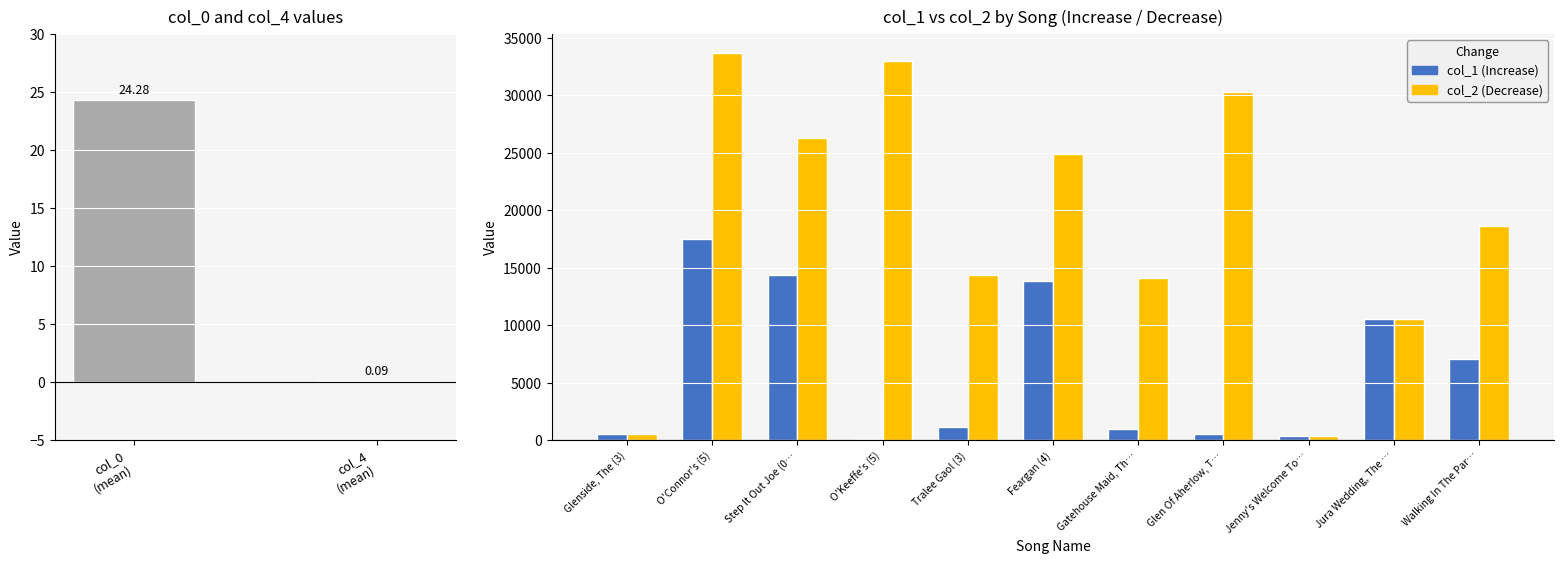

Reading left to right, list all the values displayed in this chart.

col_1: 534	17530	14344	53	1113	13857	941	496	370	10562	7038
col_2: 534	33668	26267	32969	14368	24877	14130	30281	370	10562	18631